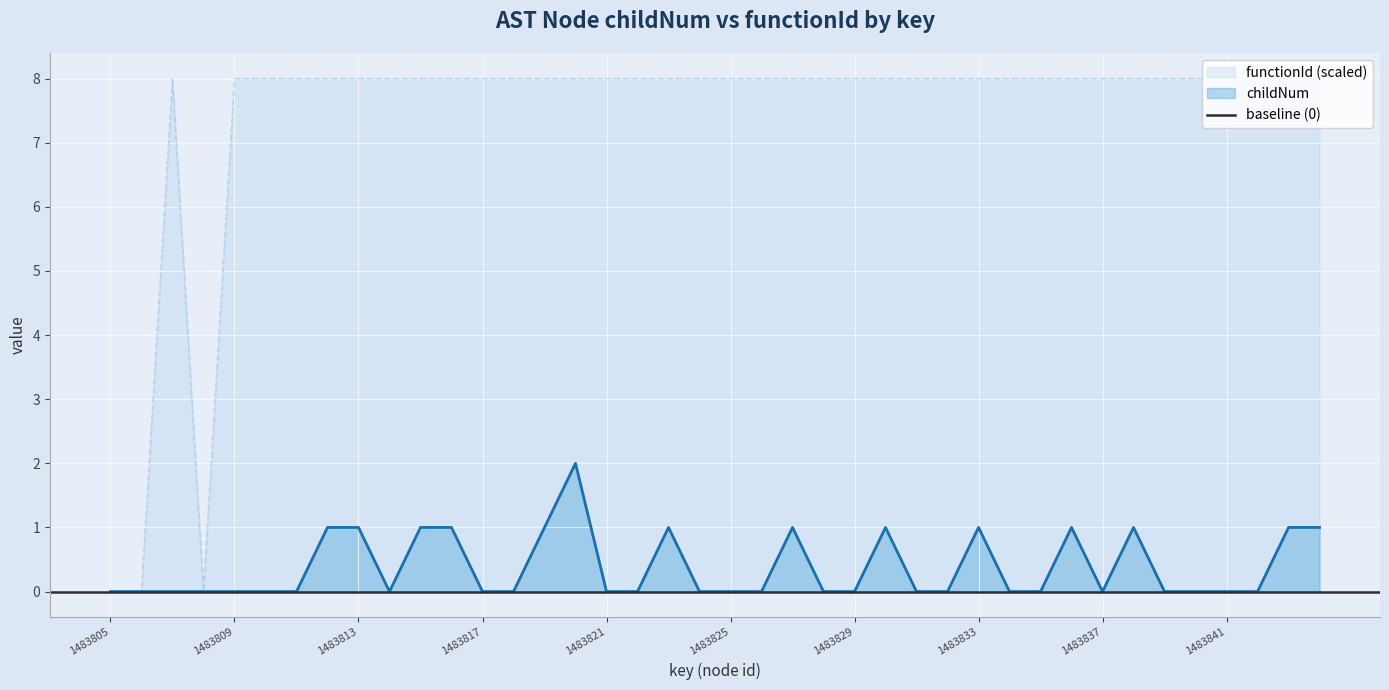

Rank the series by their average value, from highest to lowest.

functionId, childNum